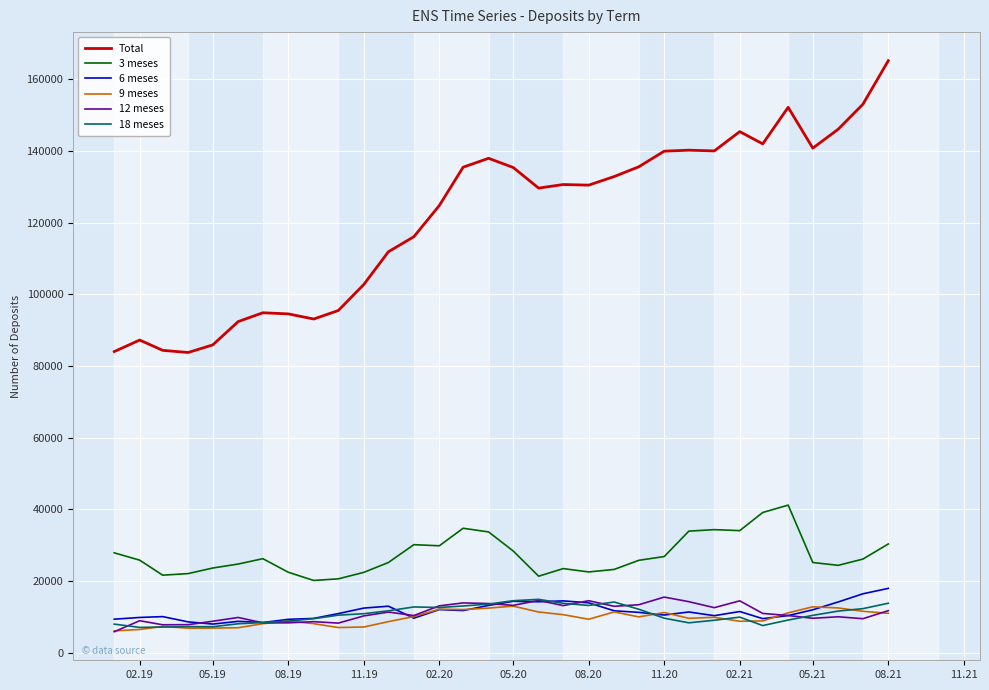

True or false: Total and 18 meses intersect in this chart.

False